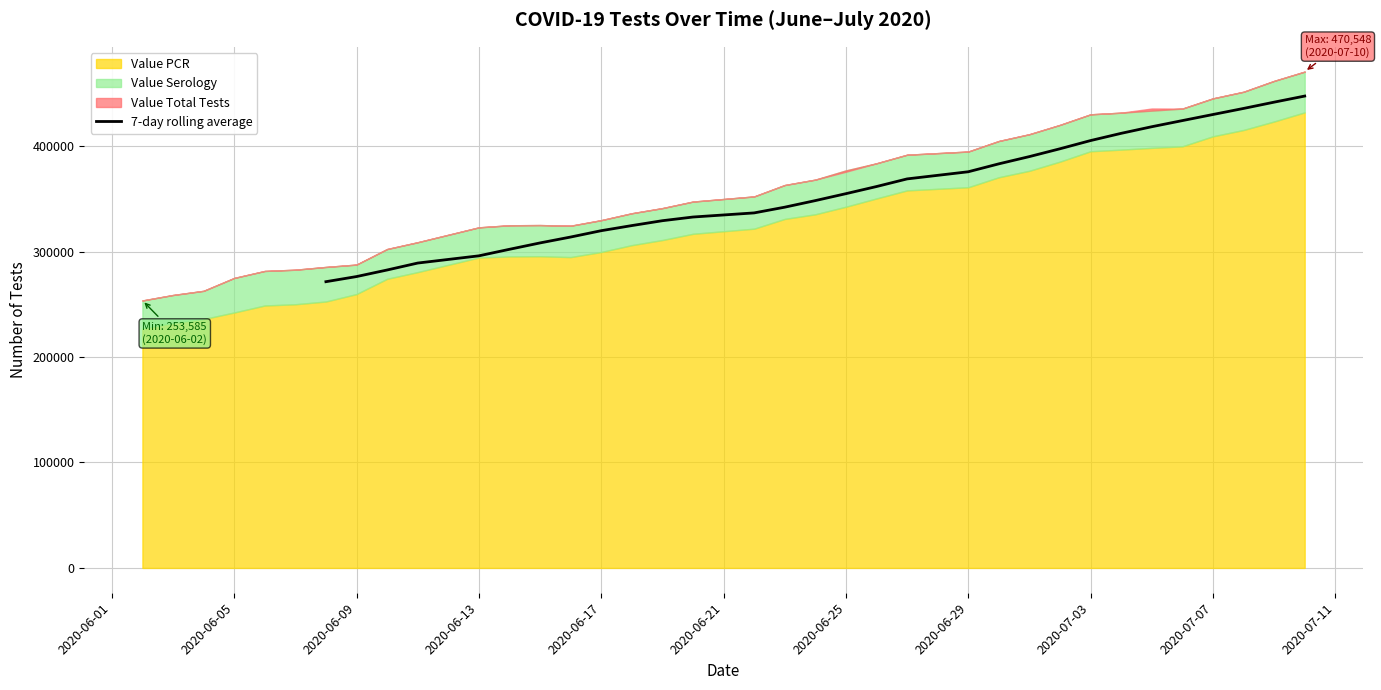

The value of 7-day rolling average at 2020-06-09 is 276235.4. True or false?

True